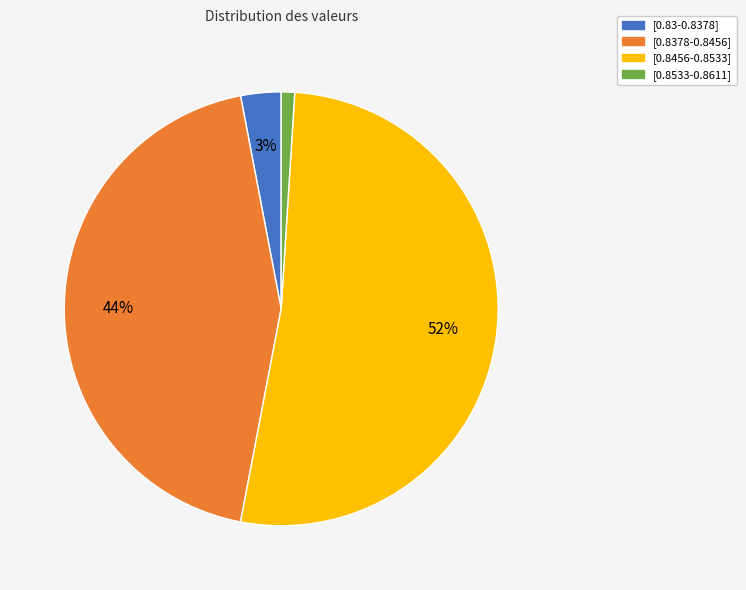

How many segments does this pie chart have?

4